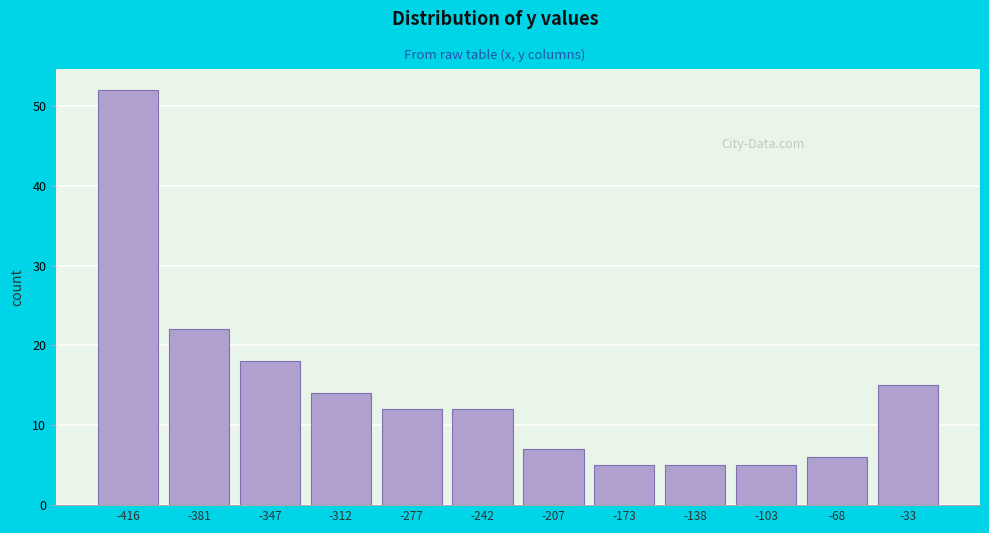

Reading left to right, extract all data points from this chart.

52	22	18	14	12	12	7	5	5	5	6	15